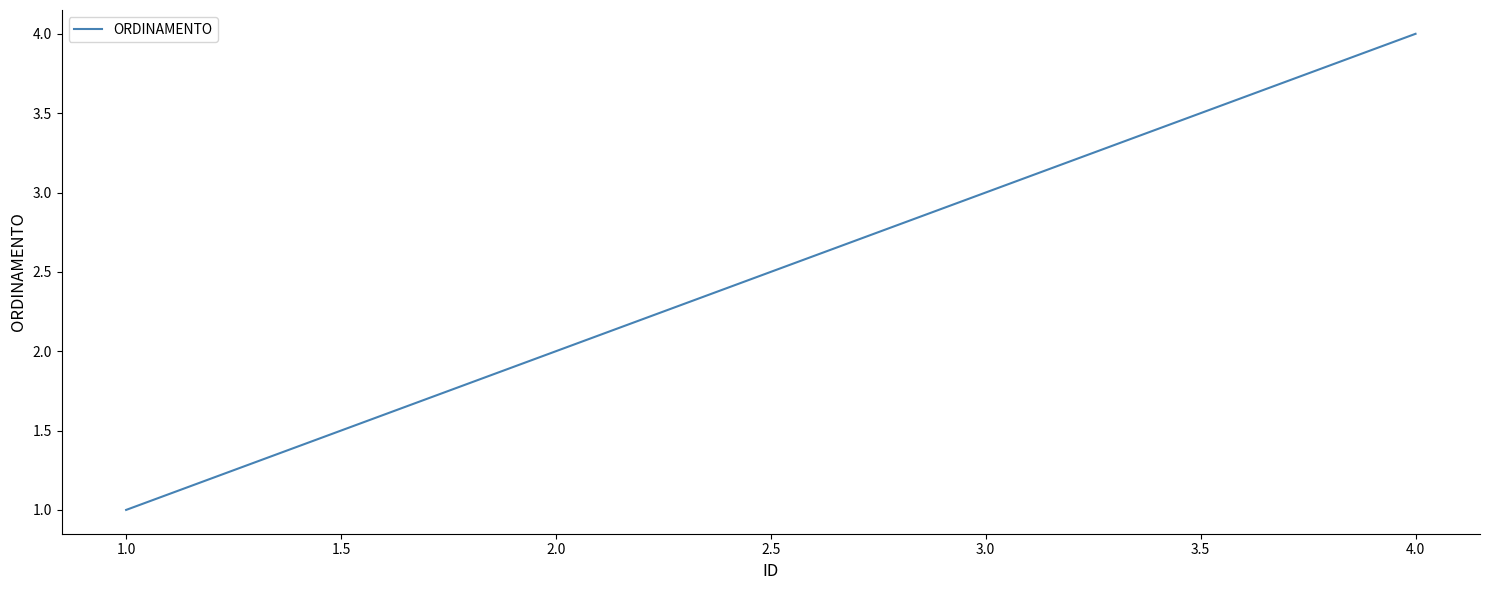

What is the change in value from 1.0 to 3.0?

+2